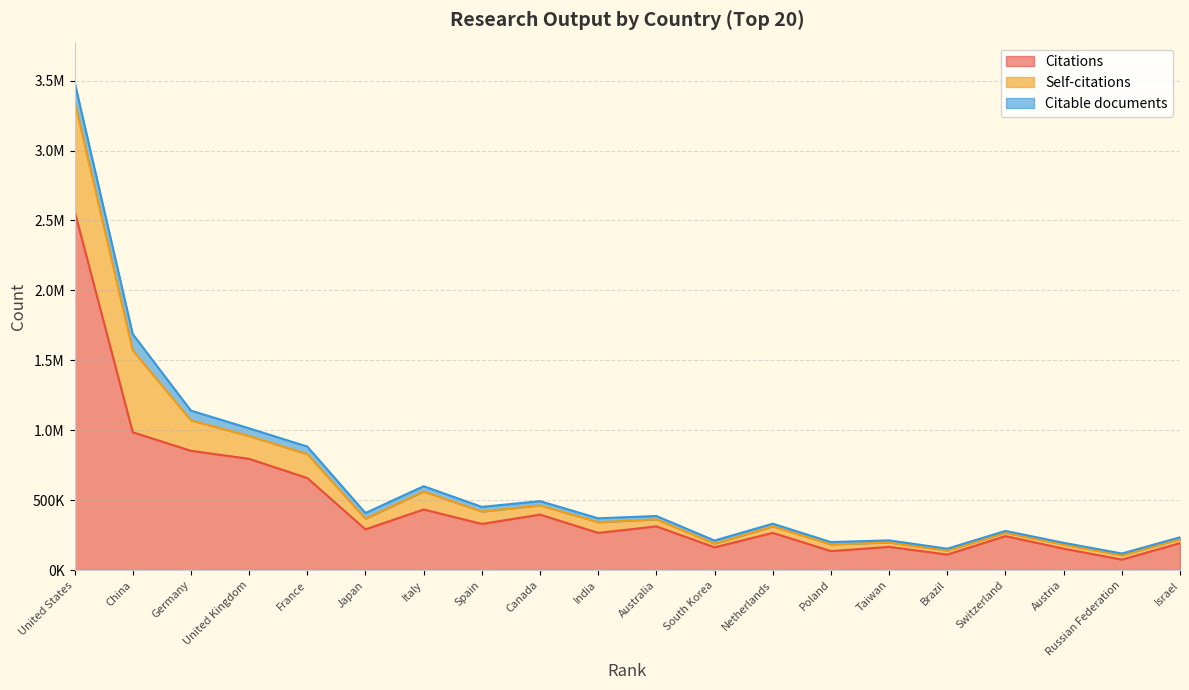

How many values in the Citable documents series are below 27608?

10